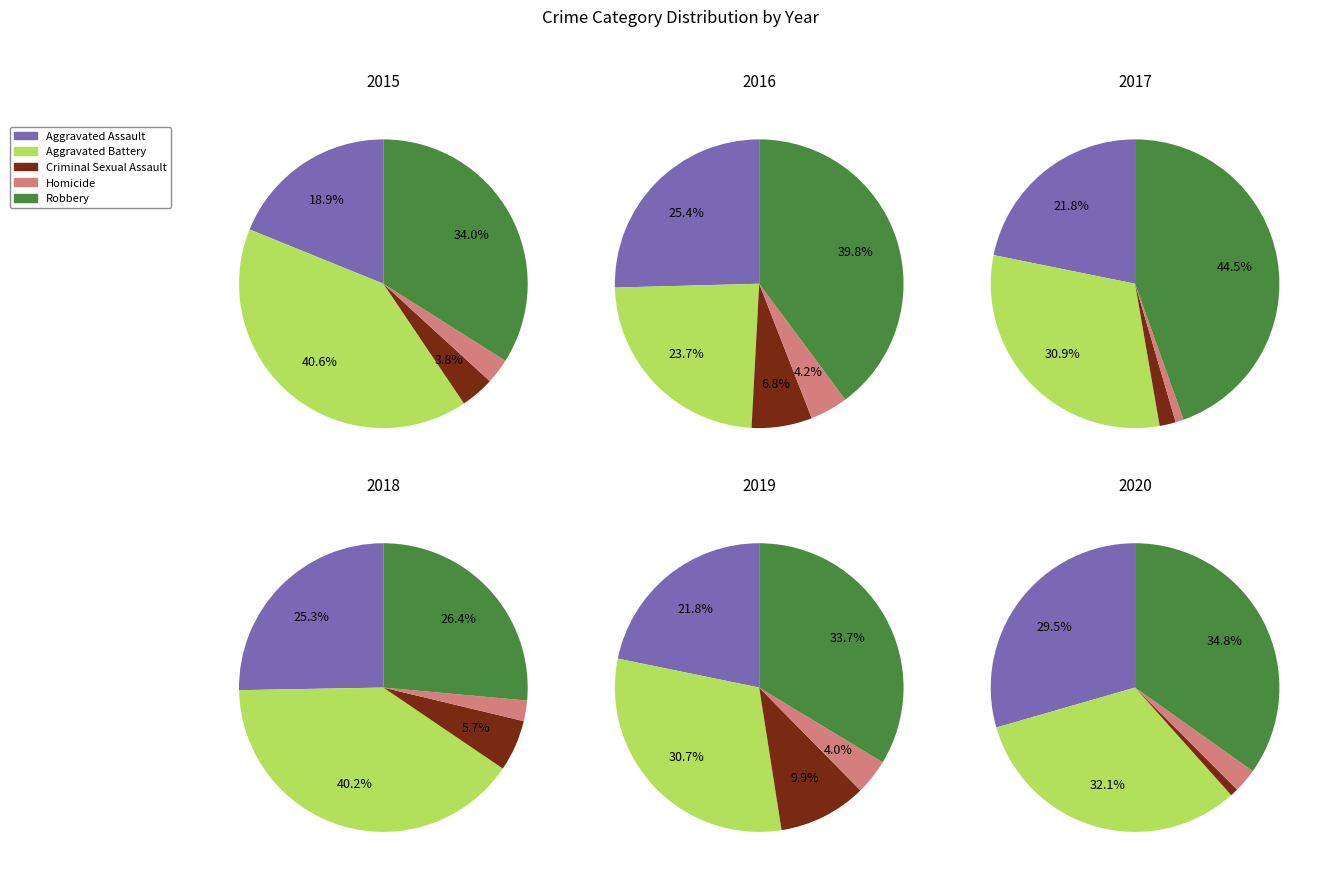

Which slice is the smallest?

2020